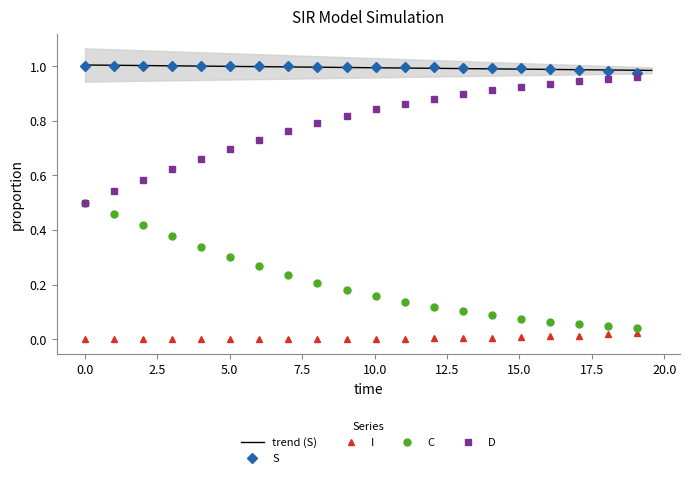

List the series in order of their overall mean, lowest first.

I, C, D, S